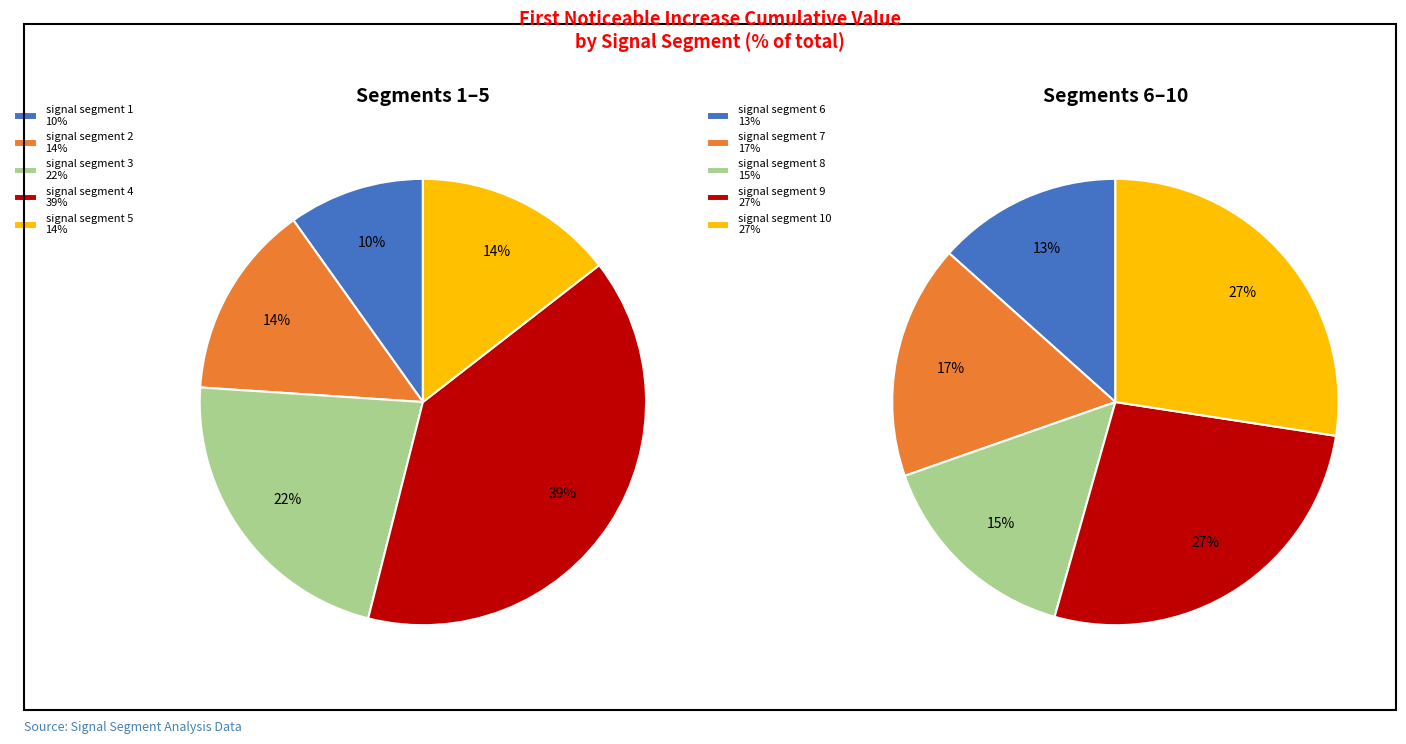

How many segments does this pie chart have?

10